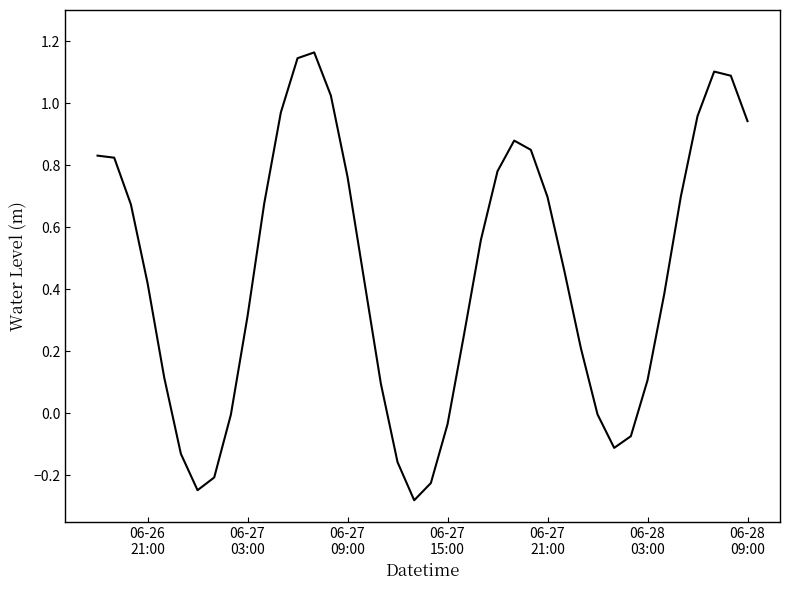

Where does the data first go above 0?

06-26
21:00